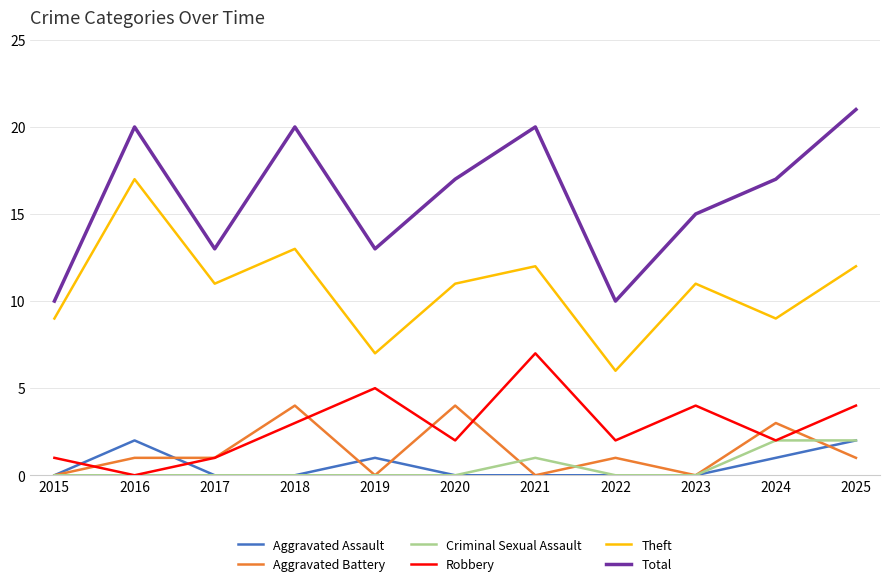

What is the highest value of the Aggravated Battery series?

4